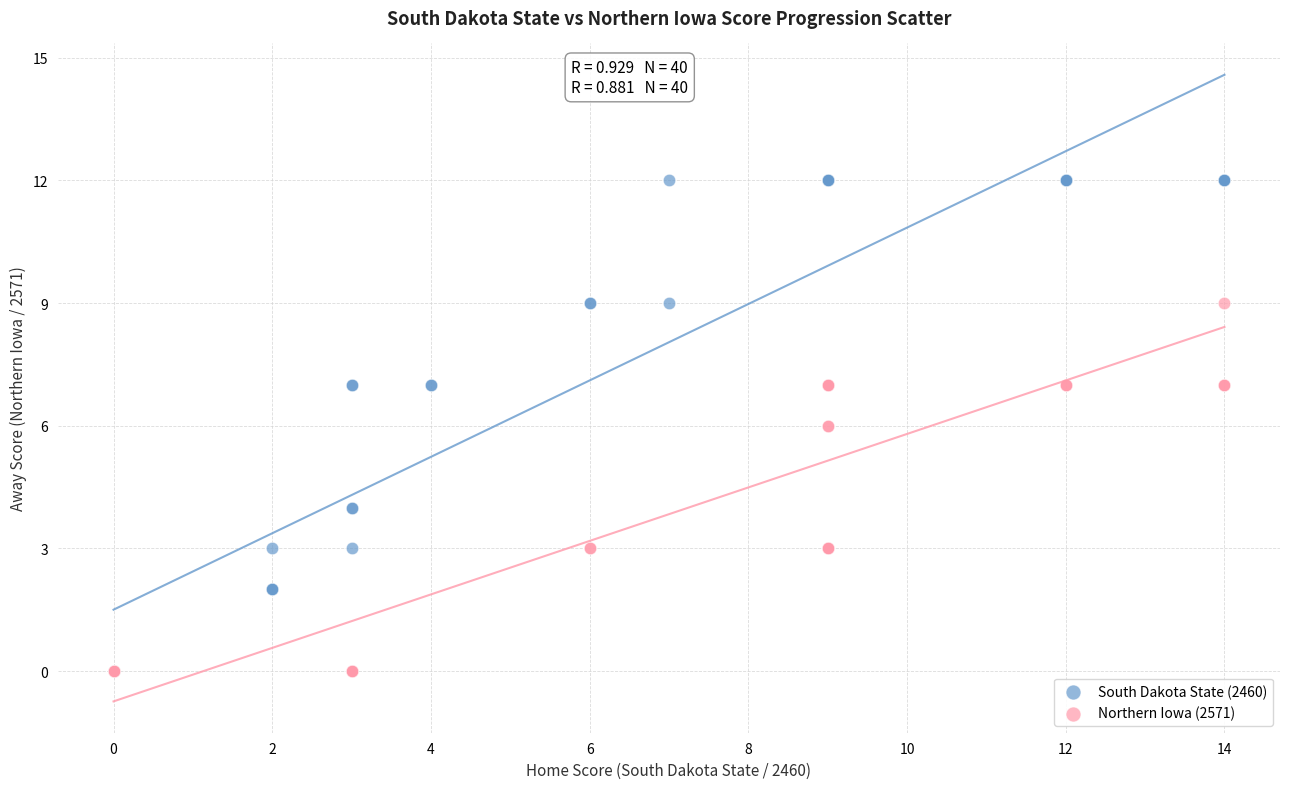

Which series has the widest spread of Y values?

South Dakota State (2460)